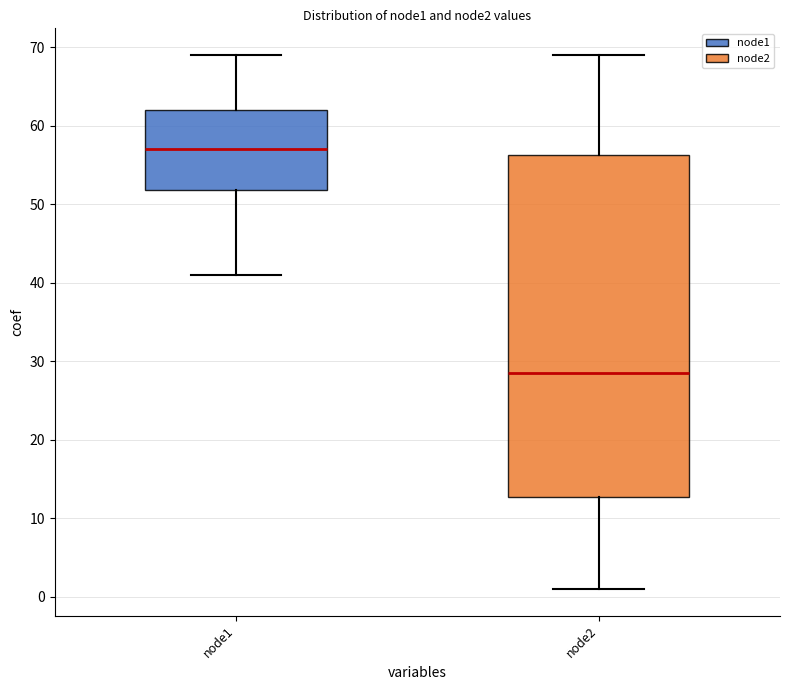

Which box is the tallest, from its lower edge to its upper edge?

node2